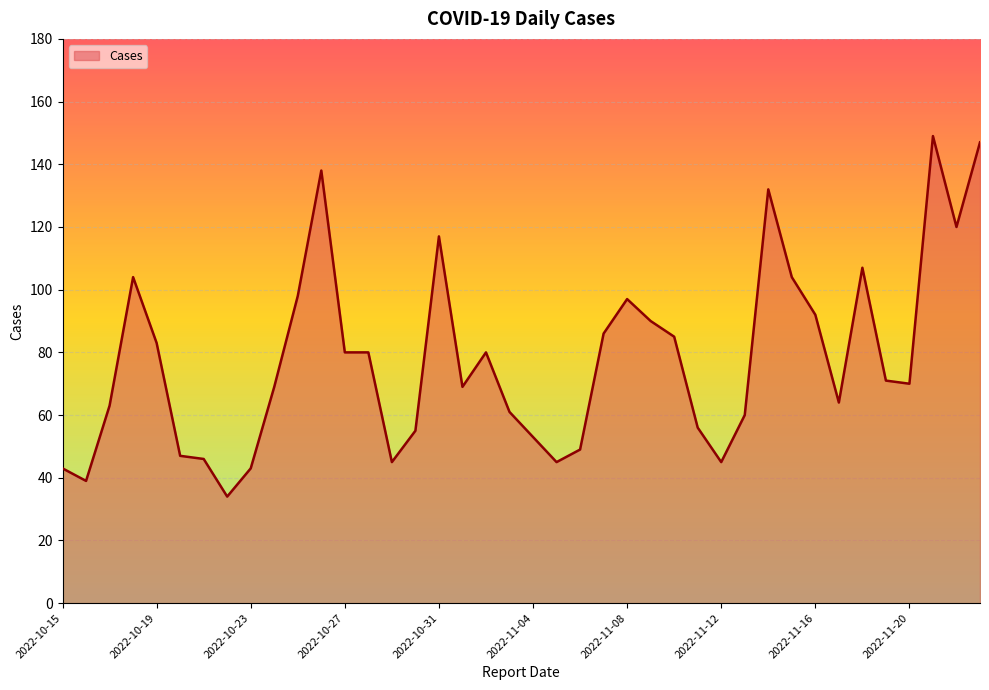

What is the difference between the maximum and minimum values?

115